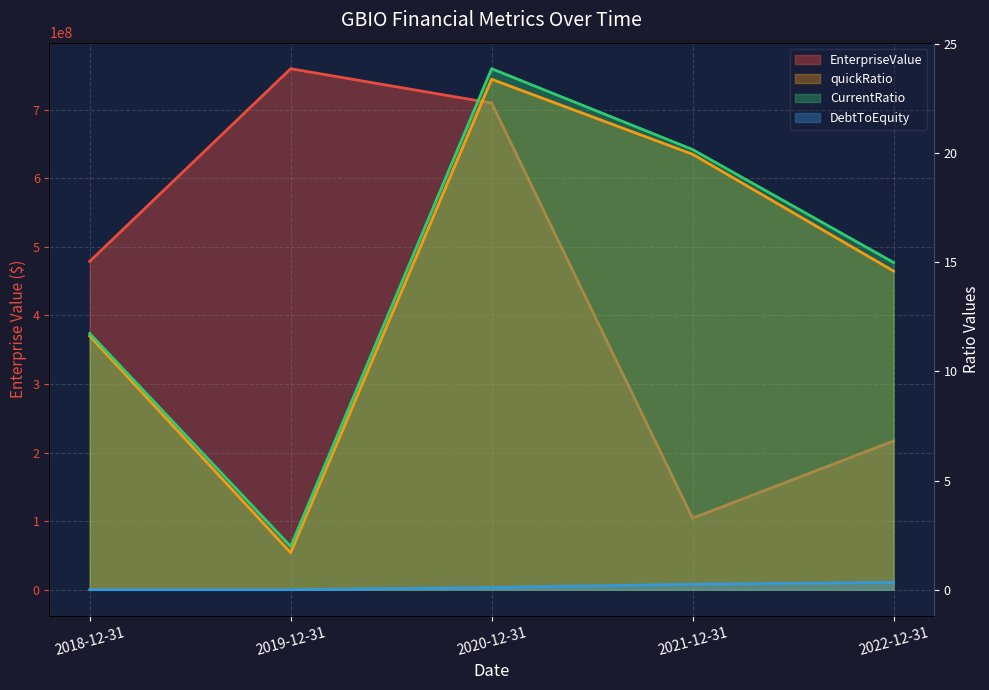

The quickRatio series shows 23.4 at 2020-12-31. True or false?

True